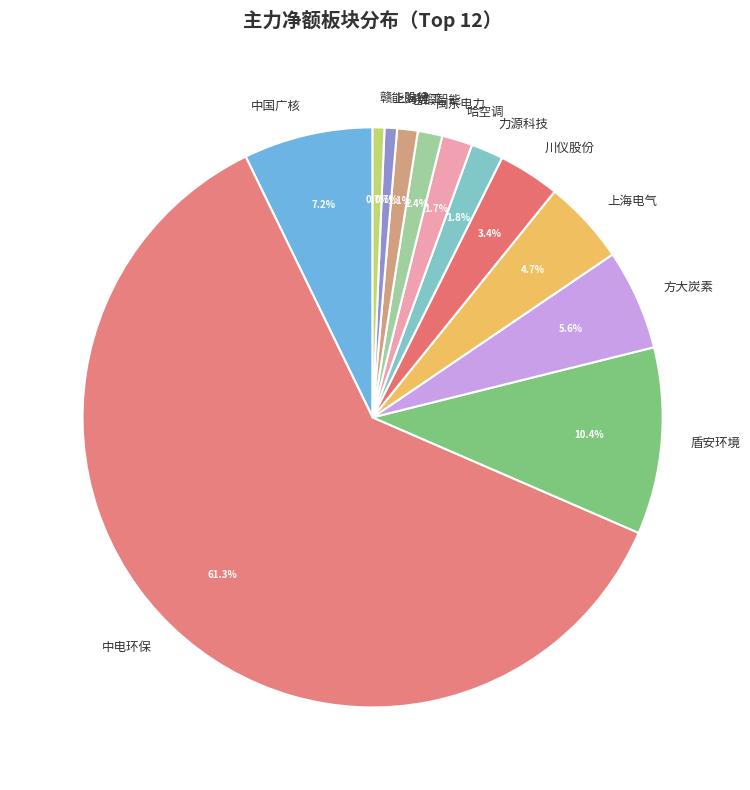

Approximately how many times larger is the value at 上海建工 compared to 中国广核?

0.1